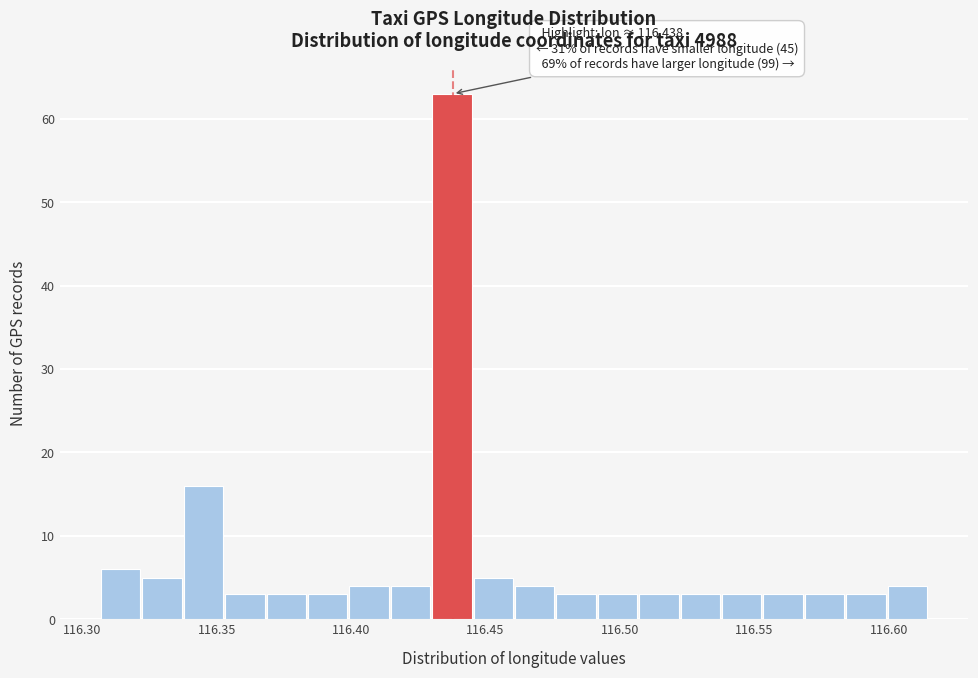

Read against the x-axis, roughly where is the centre of the tallest bar?

116.440